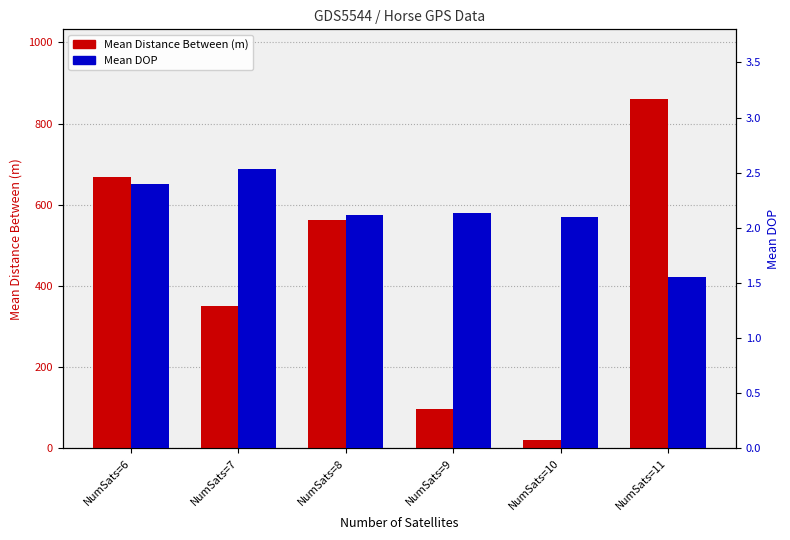

What are all the series names shown in the legend?

Mean Distance Between (m), Mean DOP